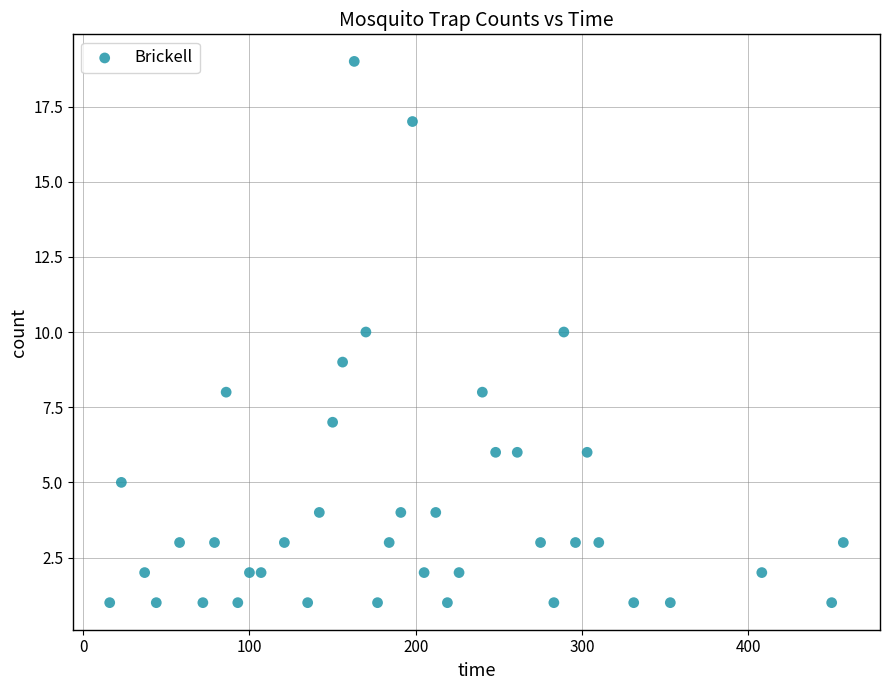

What is the range of Y values (max minus min)?

18